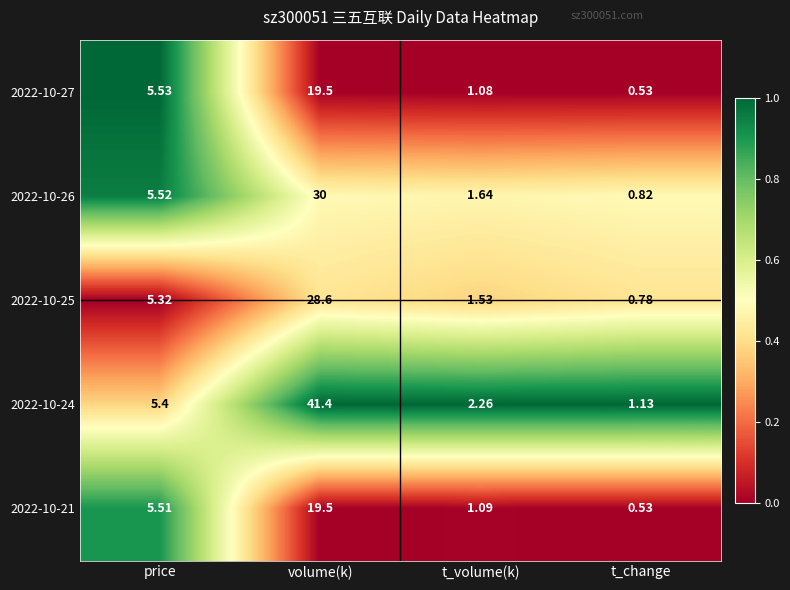

Which series has the largest total across all categories?

2022-10-24